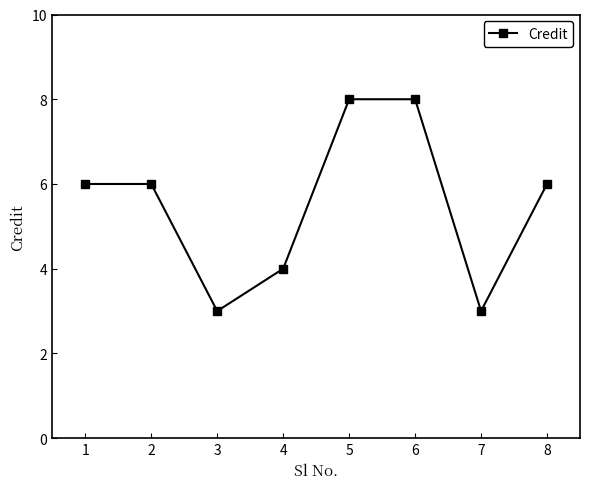

What is the approximate value at 7?

3